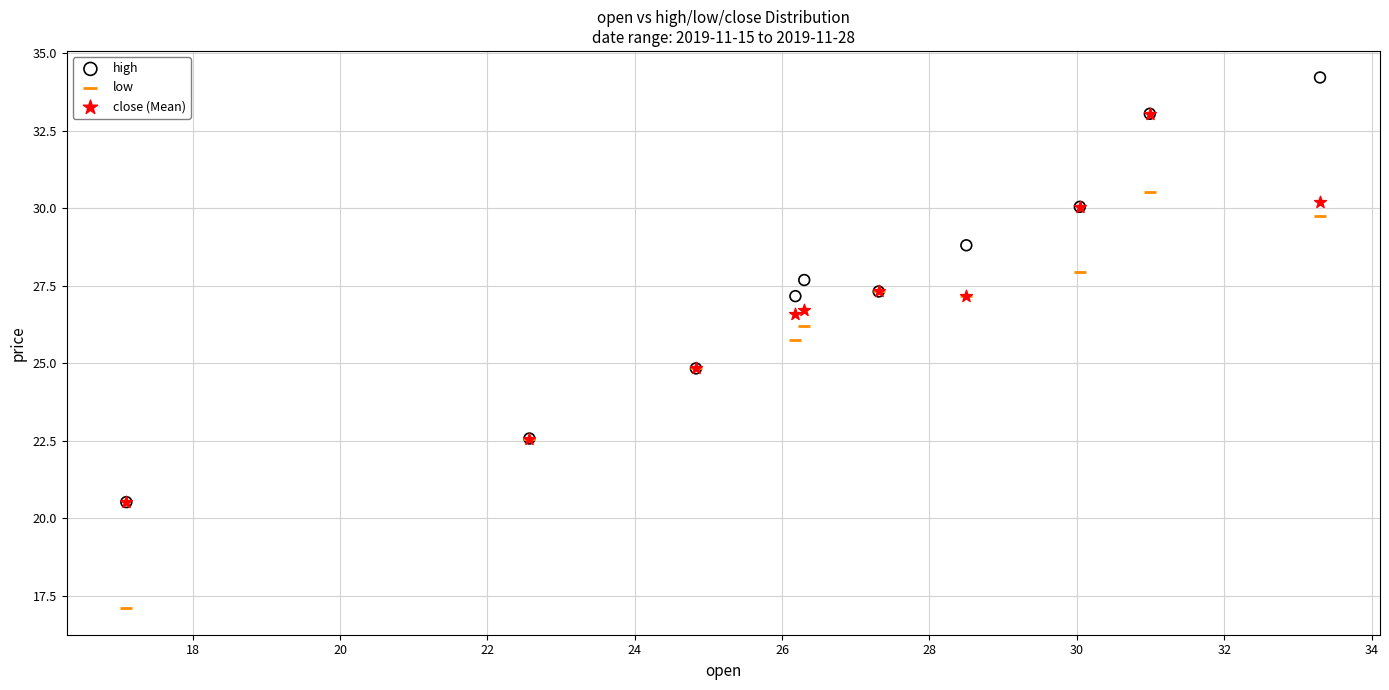

What are all the series names shown in the legend?

high, low, close (Mean)